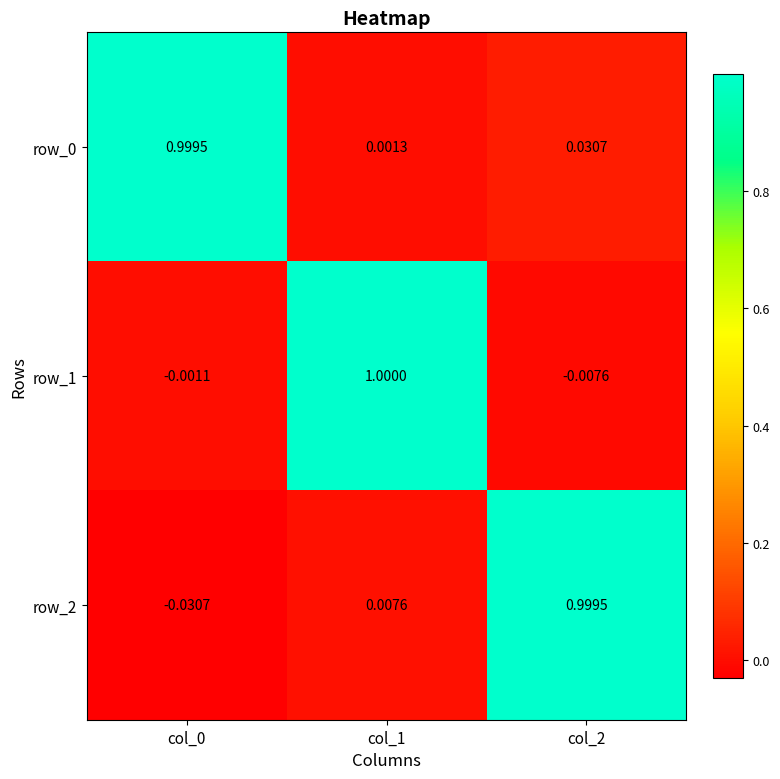

Read the row_2 value at col_2.

1.0